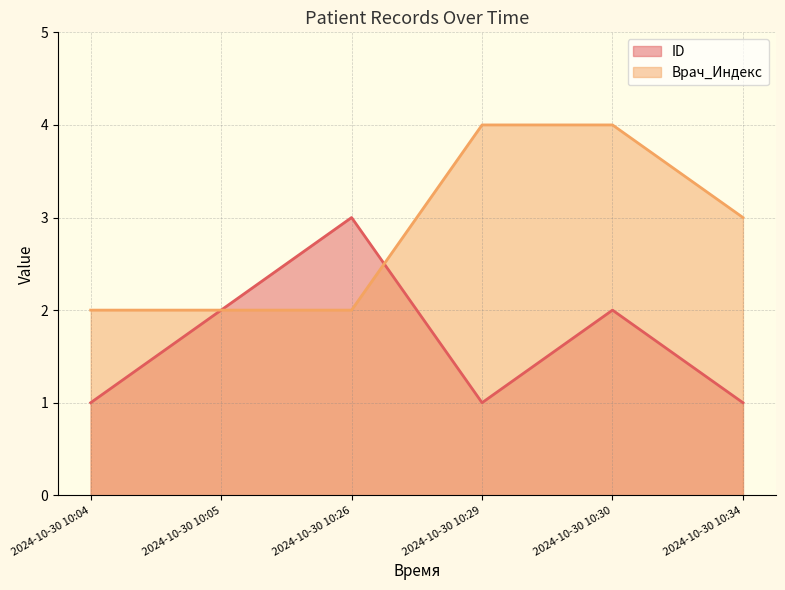

How many distinct data groups are displayed?

2